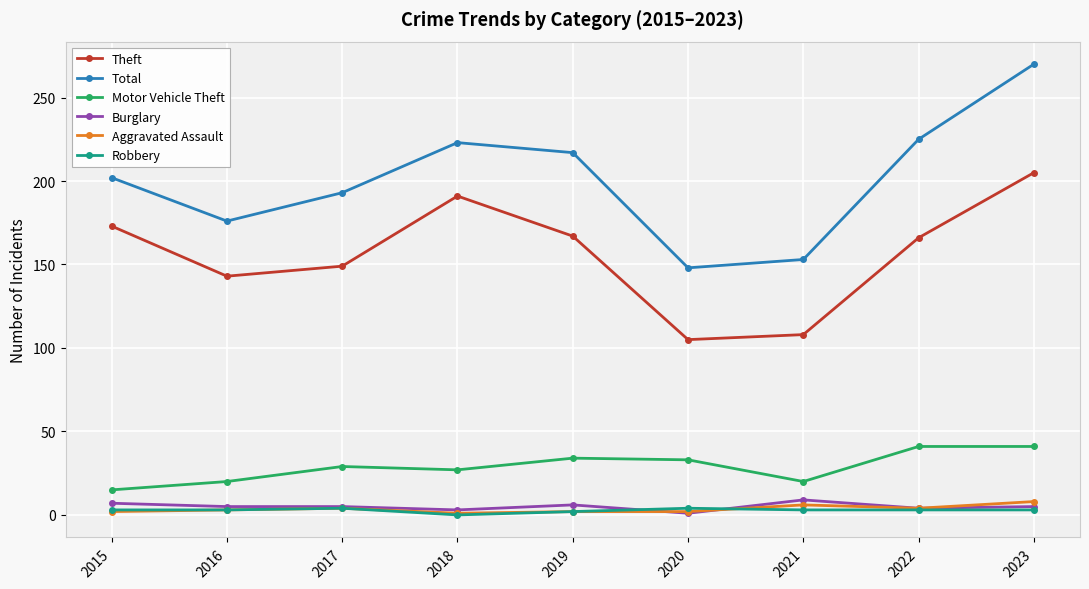

How many interior local peaks does the Theft series have?

1